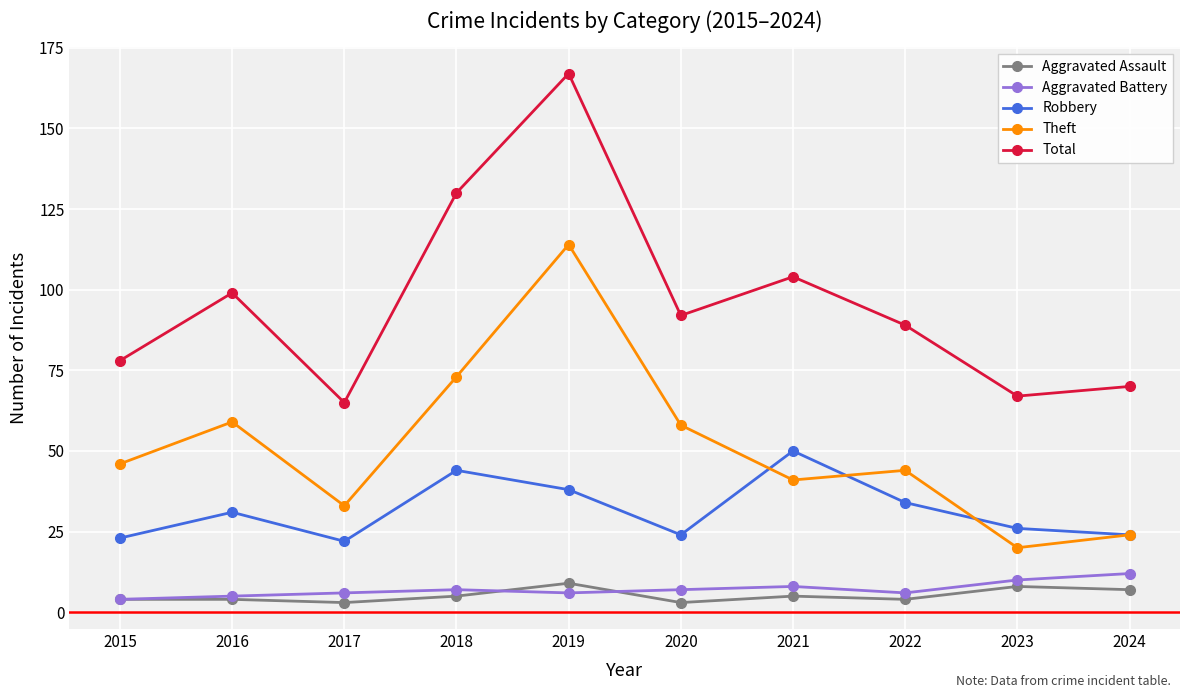

Reading right to left, list all the values displayed in this chart.

Aggravated Assault: 7	8	4	5	3	9	5	3	4	4
Aggravated Battery: 12	10	6	8	7	6	7	6	5	4
Robbery: 24	26	34	50	24	38	44	22	31	23
Theft: 24	20	44	41	58	114	73	33	59	46
Total: 70	67	89	104	92	167	130	65	99	78